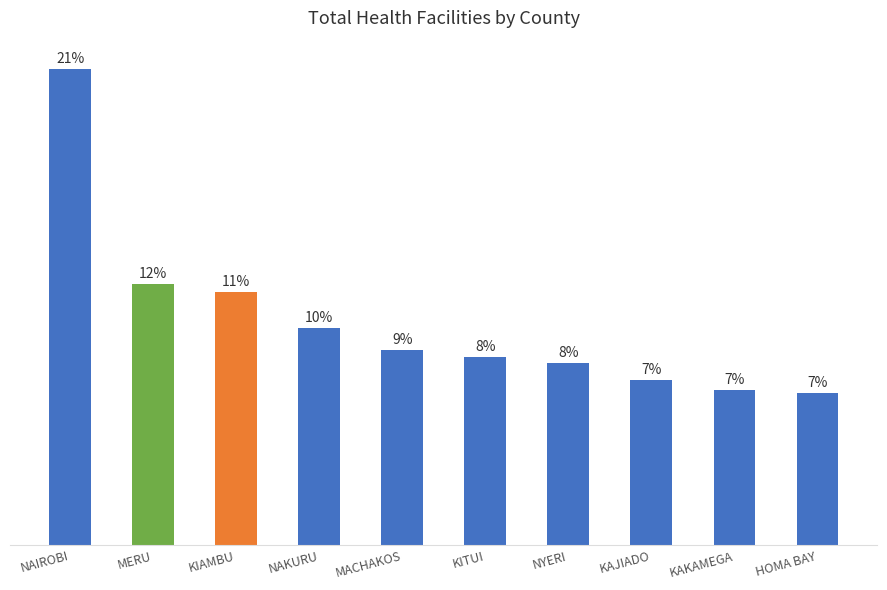

Does the chart contain any negative values?

No